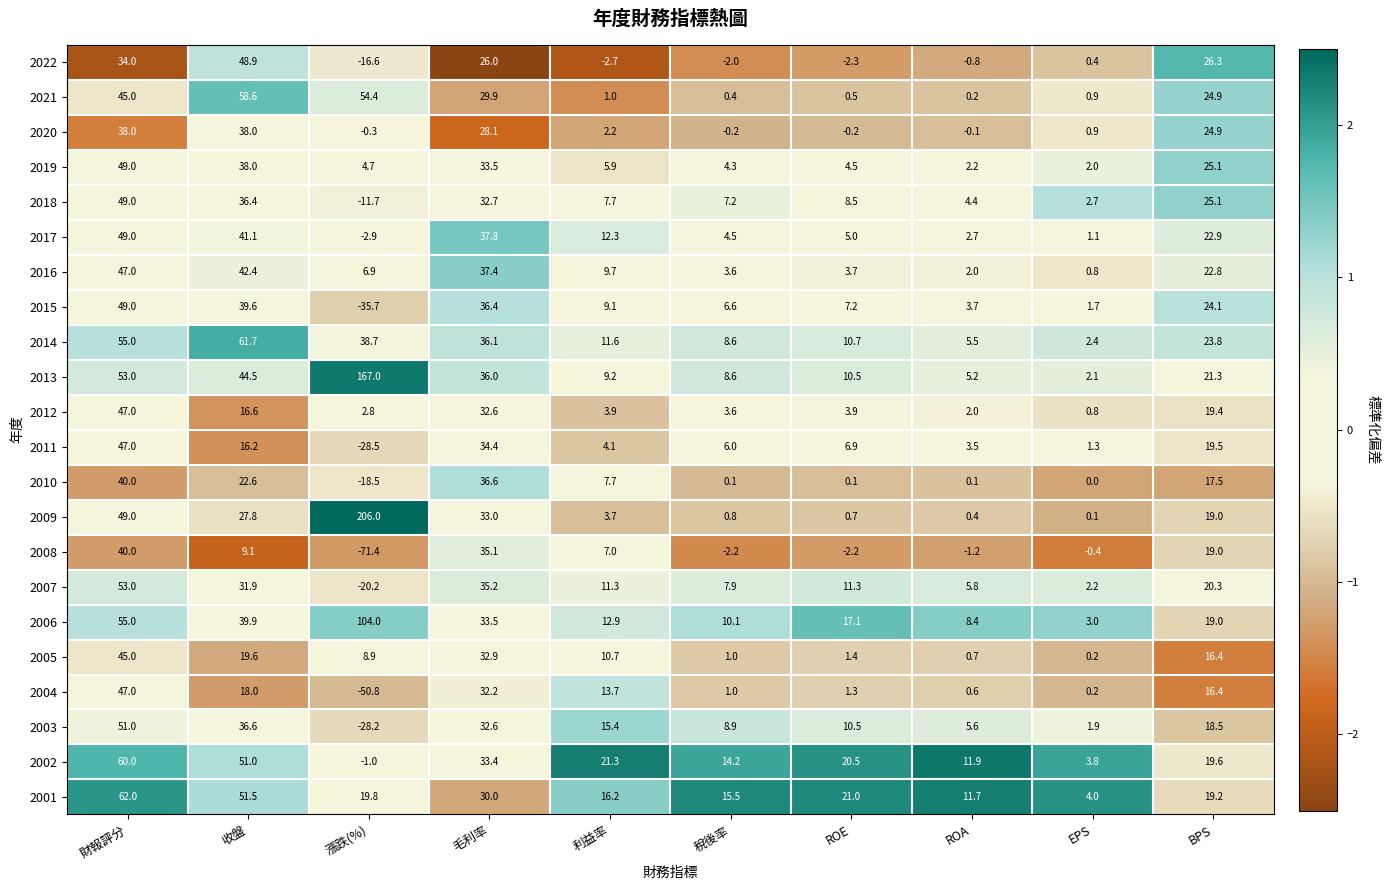

What is the spread (max minus min) of values at 利益率?

24.0